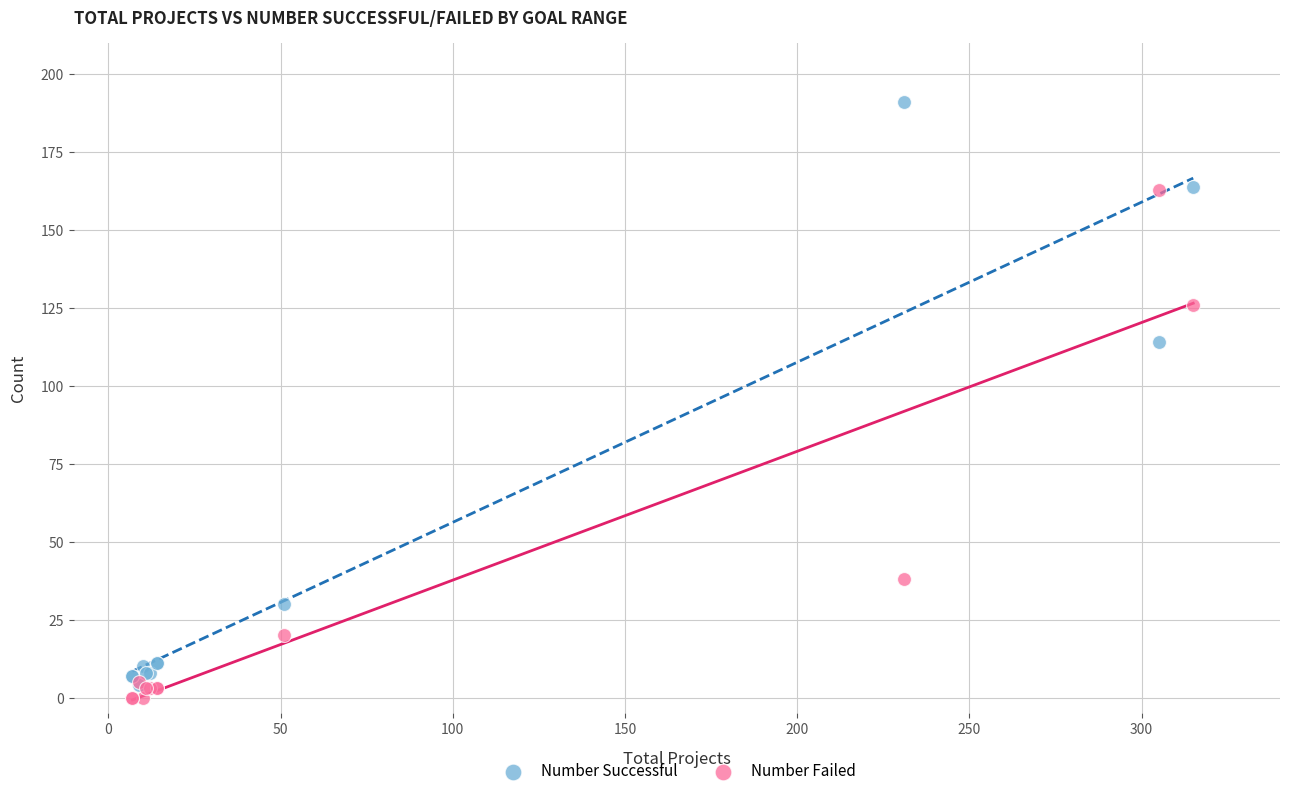

Which series reaches the minimum Y coordinate?

Number Failed